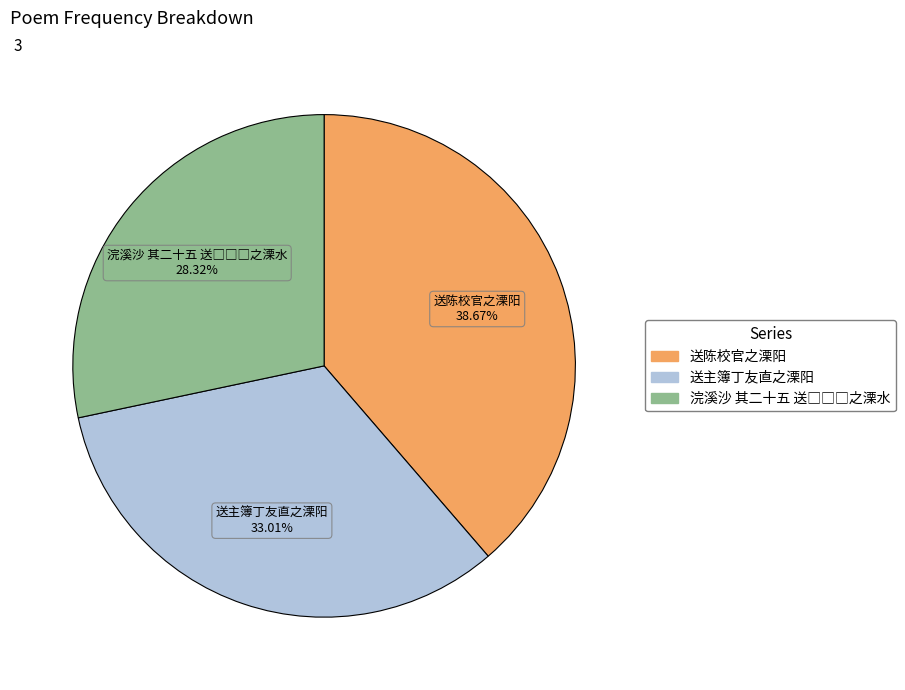

Which has a higher value, 送主簿丁友直之溧阳 or 送陈校官之溧阳?

送陈校官之溧阳